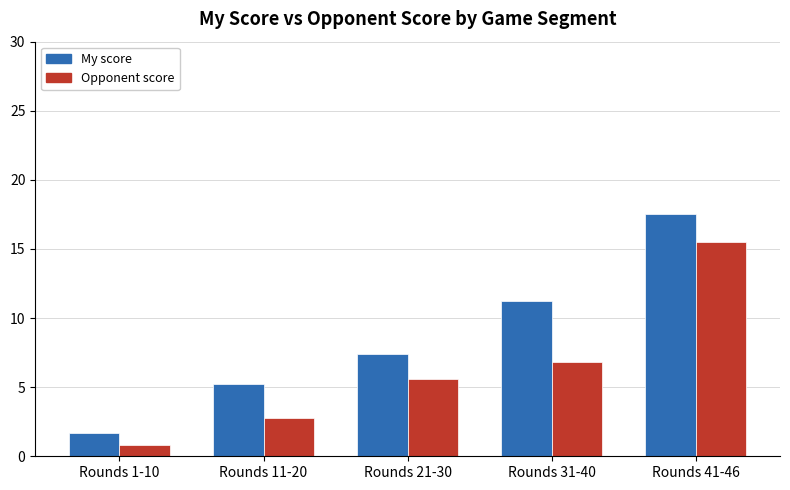

At Rounds 1-10, list the series in order from largest to smallest.

My score, Opponent score